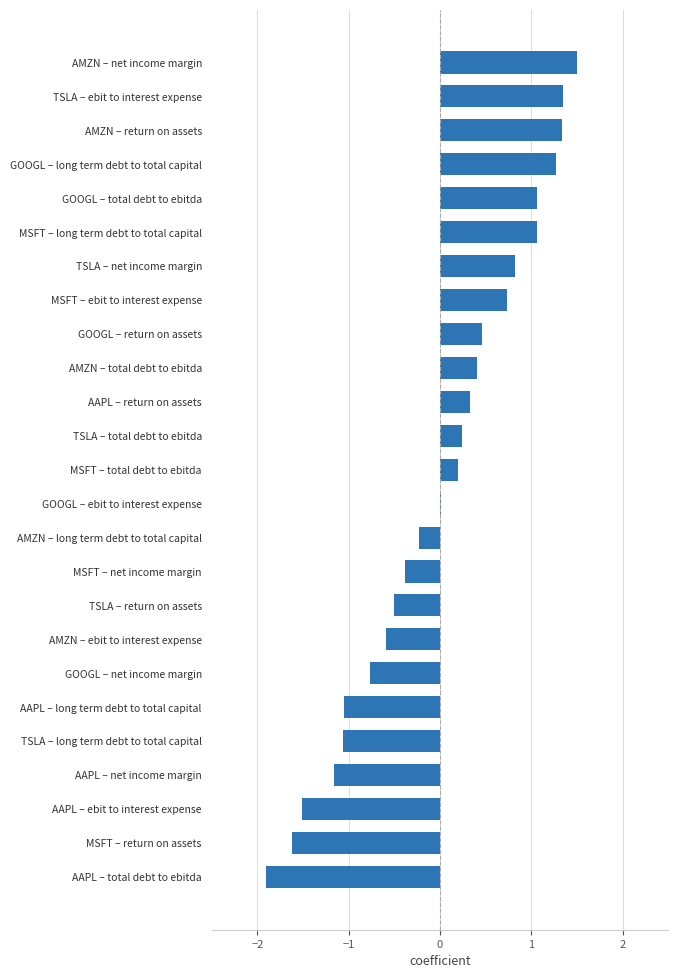

Which category has the highest value across all series?

AMZN – net income margin